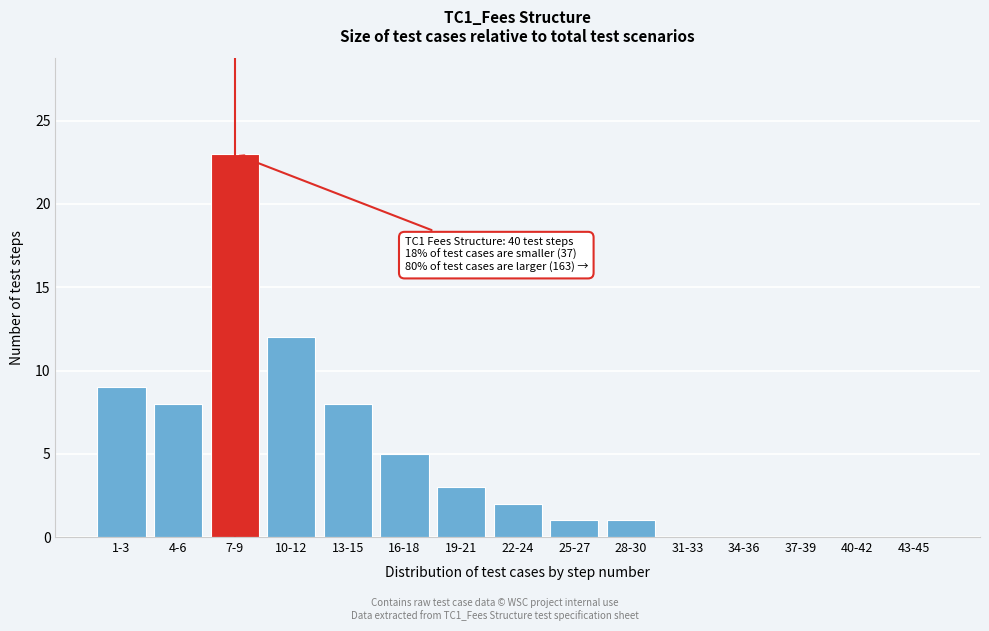

Reading left to right, list all the values displayed in this chart.

1-3=9	4-6=8	7-9=23	10-12=12	13-15=8	16-18=5	19-21=3	22-24=2	25-27=1	28-30=1	31-33=0	34-36=0	37-39=0	40-42=0	43-45=0